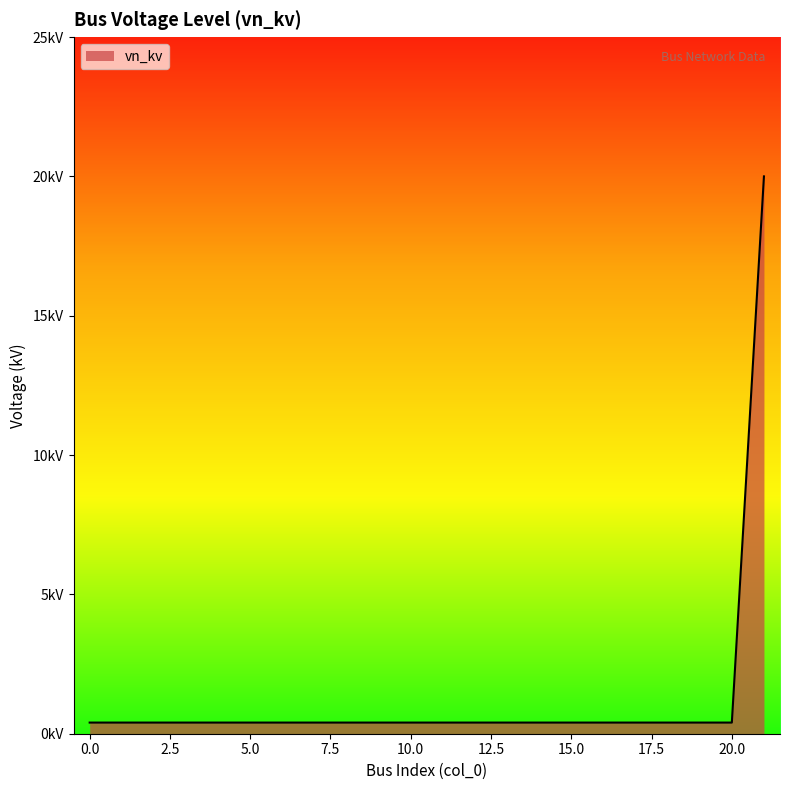

Does the chart have visible grid lines?

No